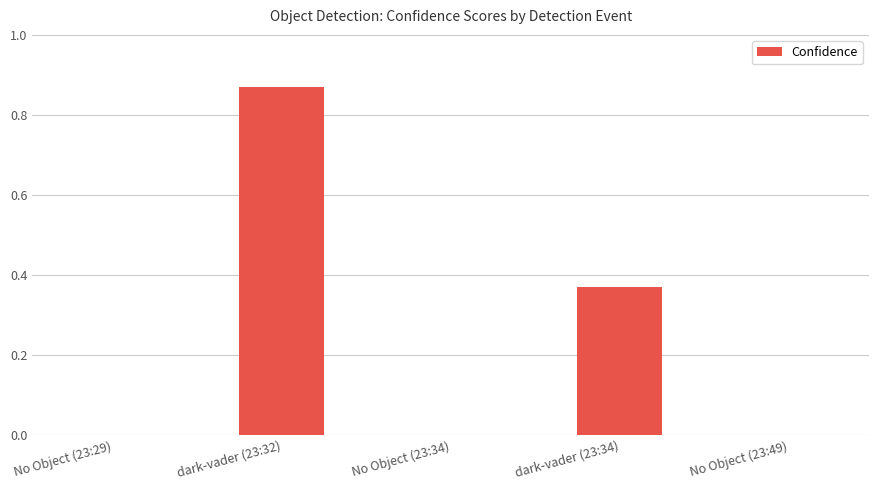

Count the values in the range 0 to 1.

5